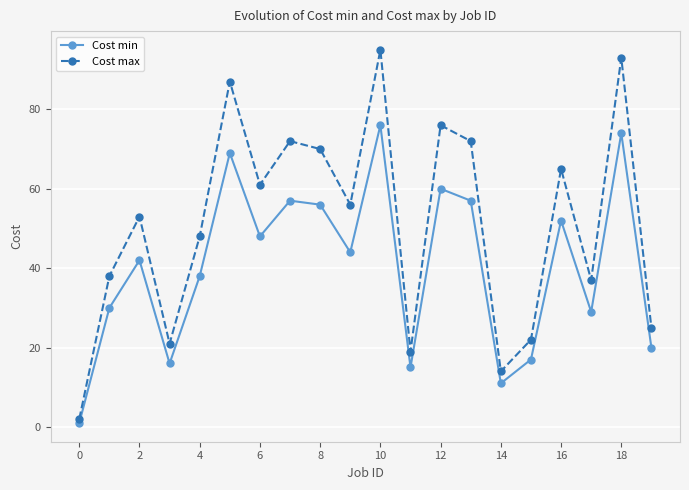

How many interior local valleys does the Cost max series have?

6